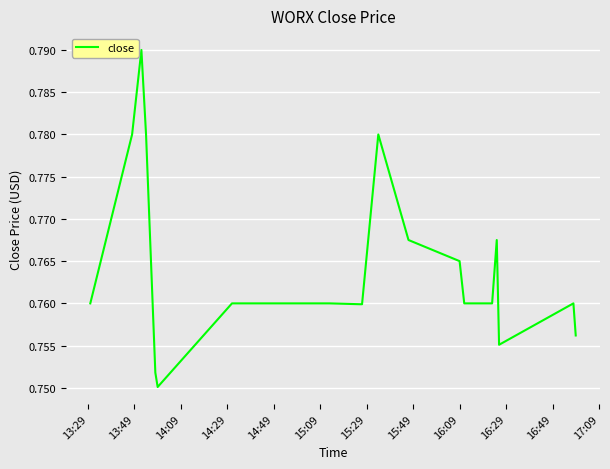

What is the value of the 4th point from the left?

0.8